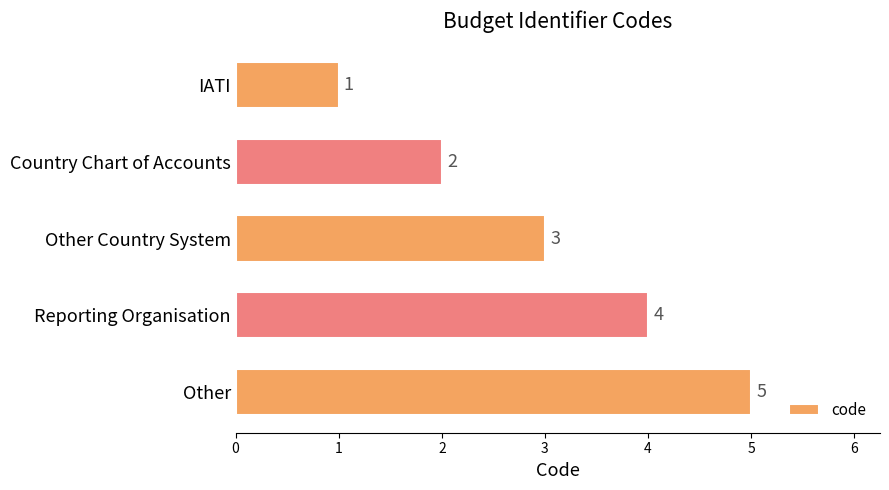

The value at IATI is 1. True or false?

True